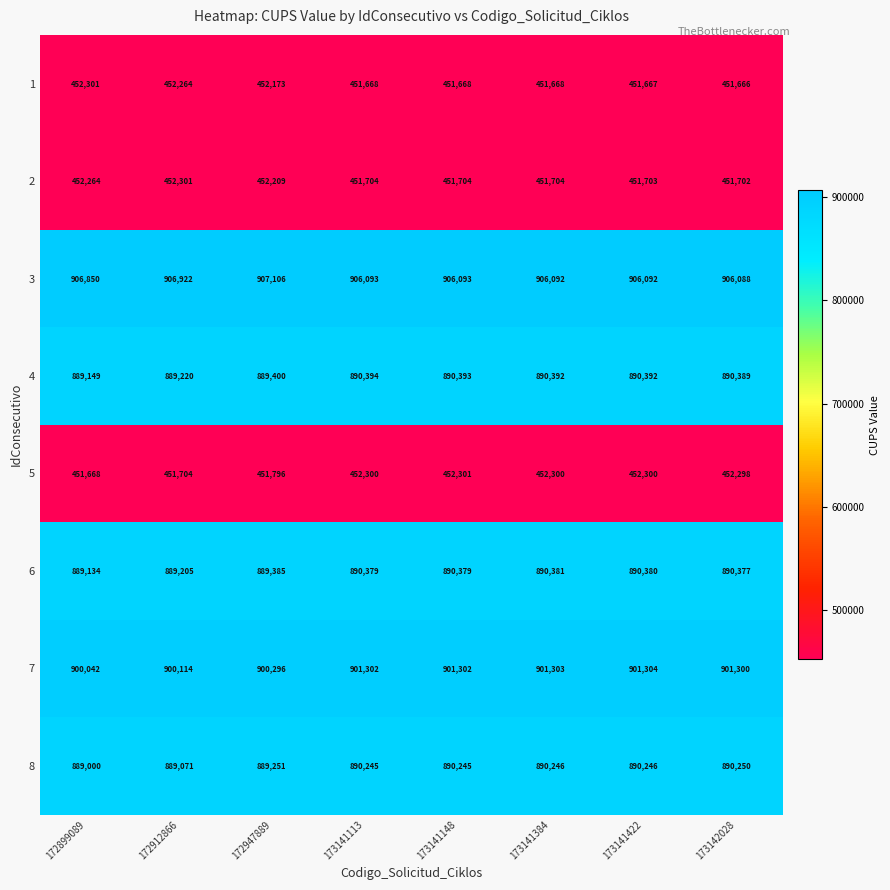

What is the approximate value of 7 at 172947889?

900296